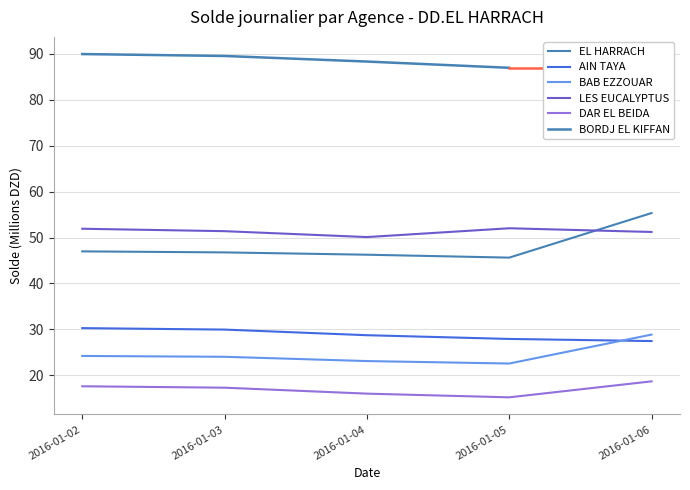

How many categories are shown in the chart?

5